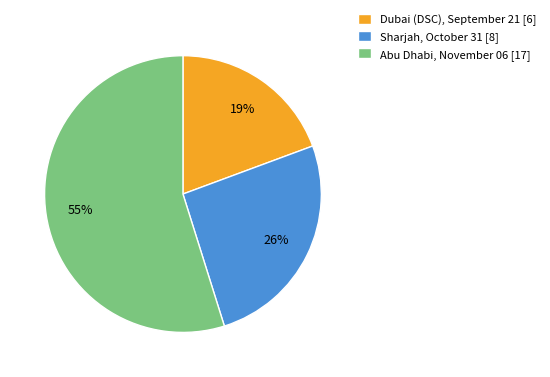

Which slice is the largest?

Abu Dhabi, November 06